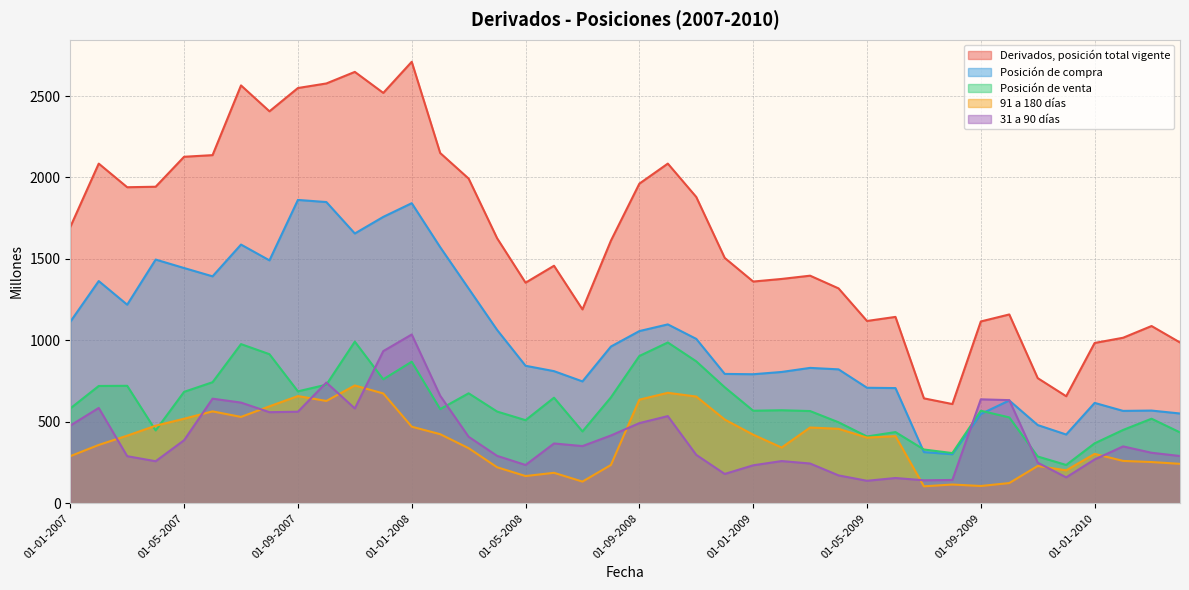

How many interior local valleys does the Posición de venta series have?

10